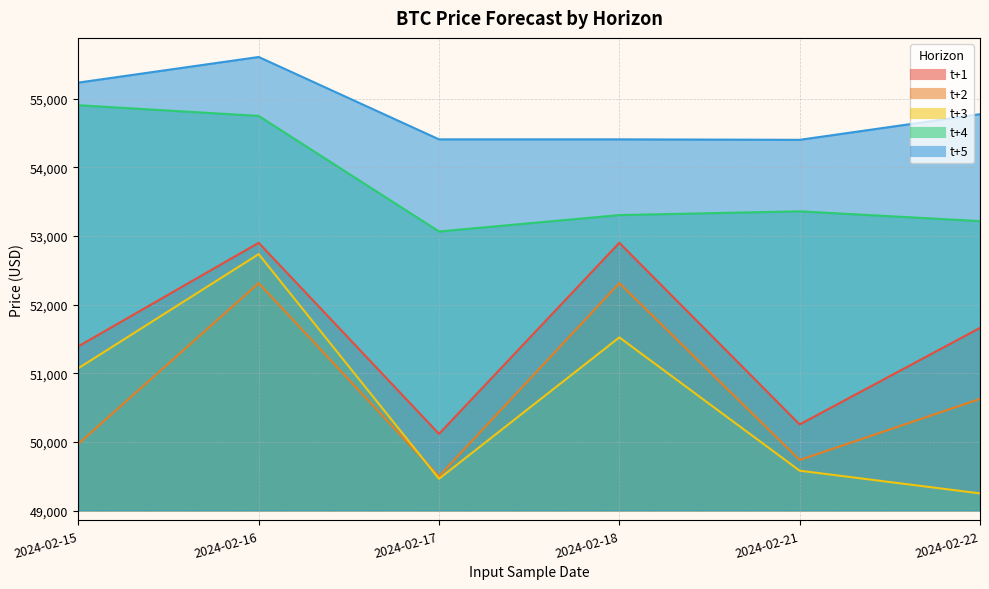

Reading left to right, what are all the values shown in this chart?

t+1: 51392.2	52899.5	50117.4	52899.5	50255.1	51660.6
t+2: 49972.7	52312.1	49500.8	52312.1	49737.8	50626.7
t+3: 51072.9	52734.3	49463.6	51522.2	49581.6	49251.1
t+4: 54902.3	54746.9	53064.6	53303.0	53358.1	53215.5
t+5: 55231.9	55604.6	54405.5	54405.5	54398.6	54772.1